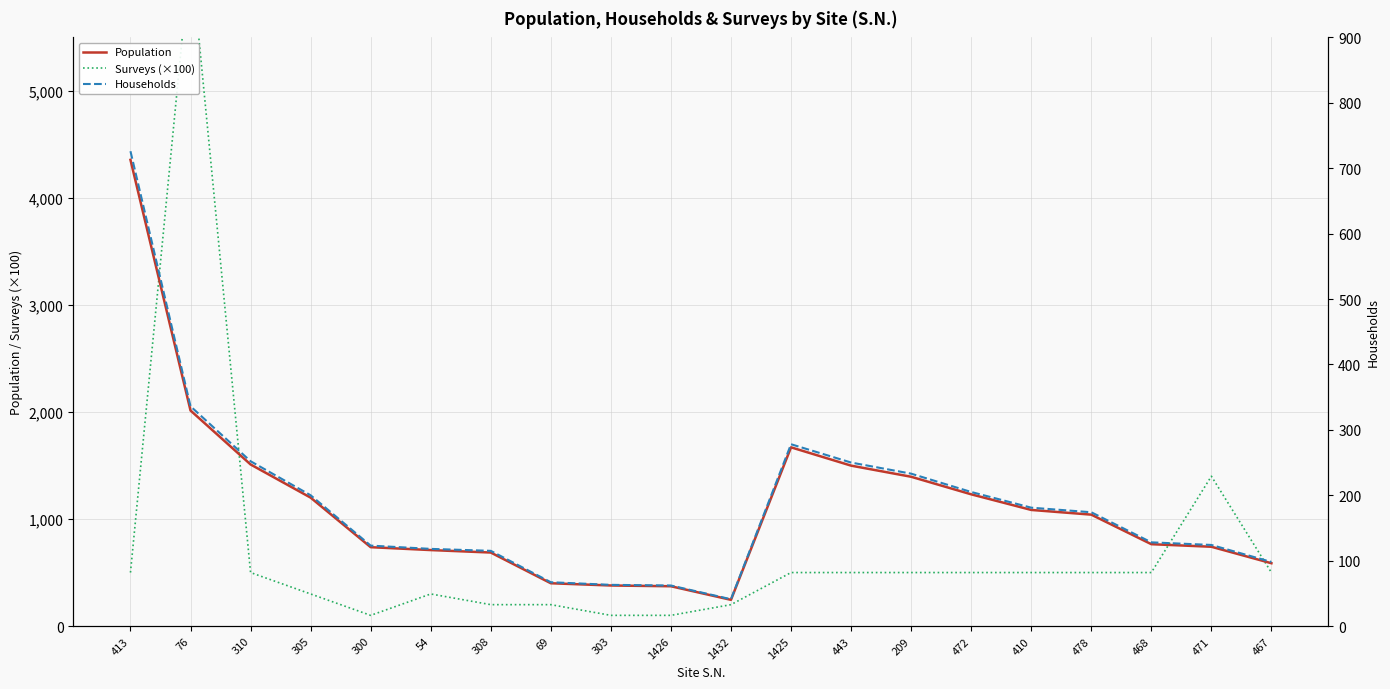

Which has a higher value, 410 or 1426?

410